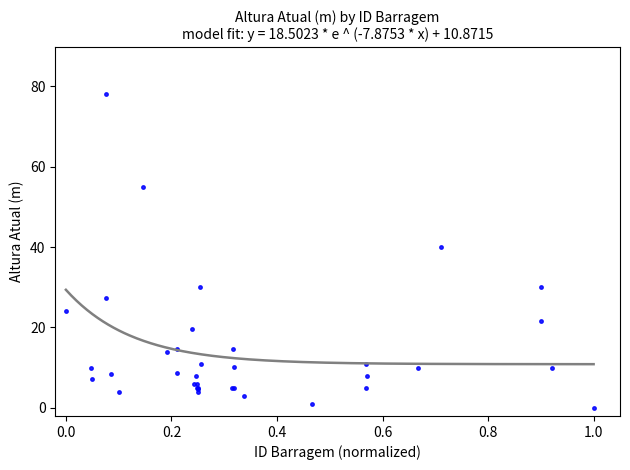

What Y value in the scatter plot is closest to 39?

40.0